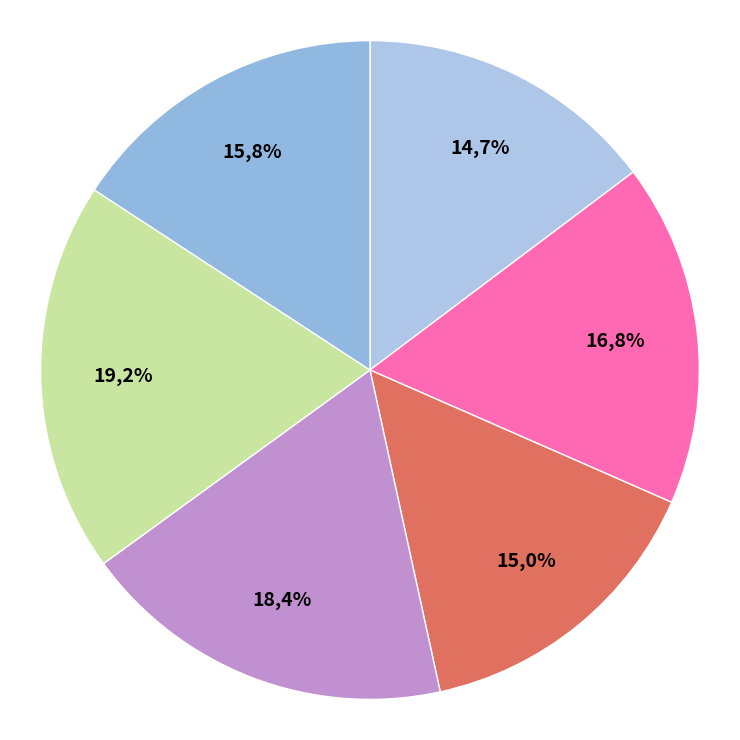

Count the number of slices in the pie.

6